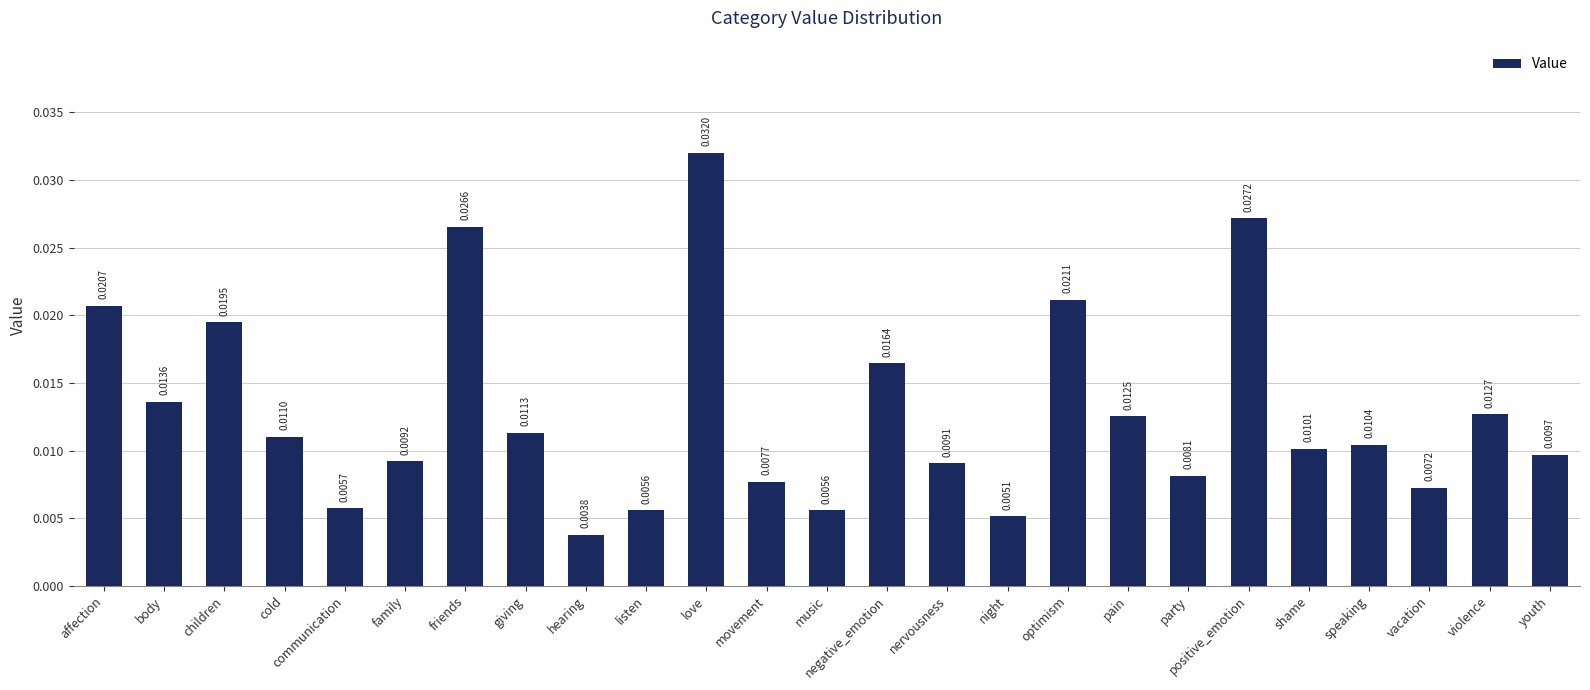

Which label corresponds to the smallest value in the chart?

hearing